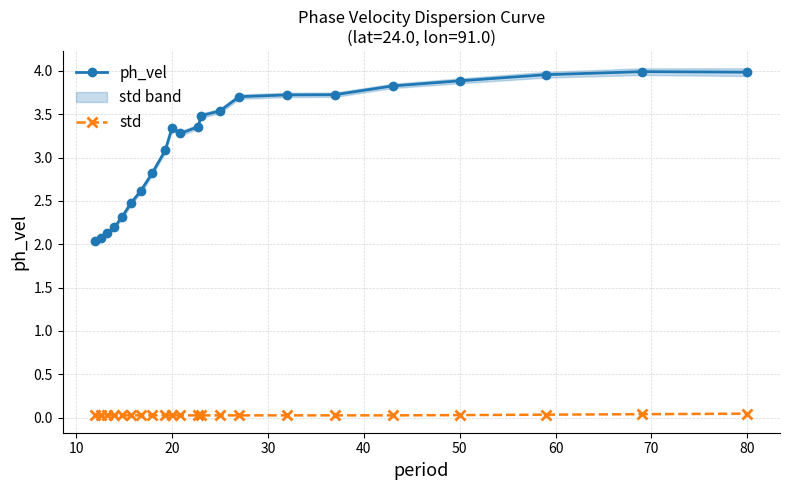

What is the lowest value of the ph_vel series?

2.0